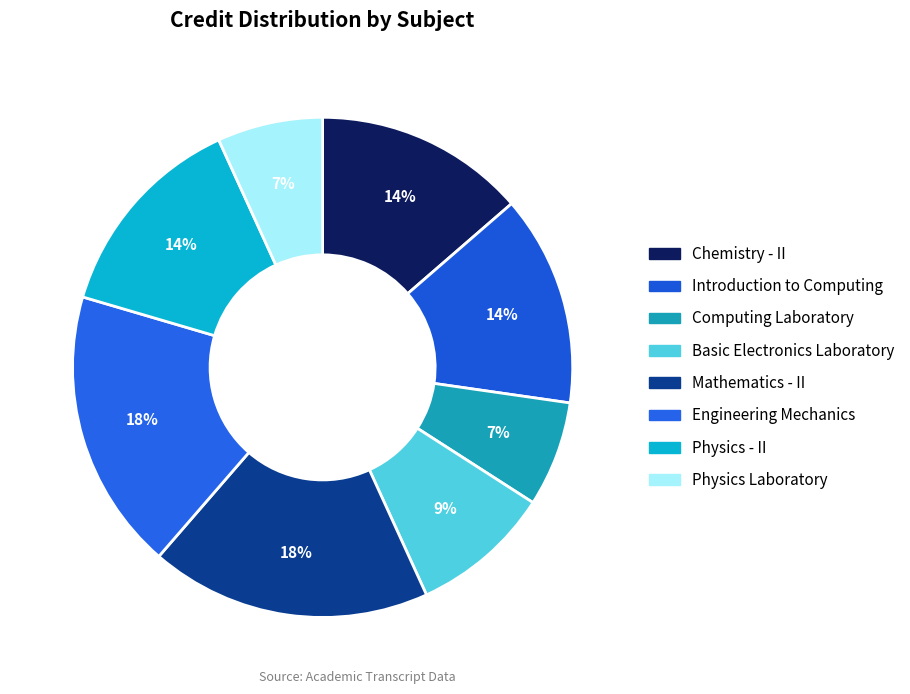

The Physics - II slice represents 19% of the pie. True or false?

False